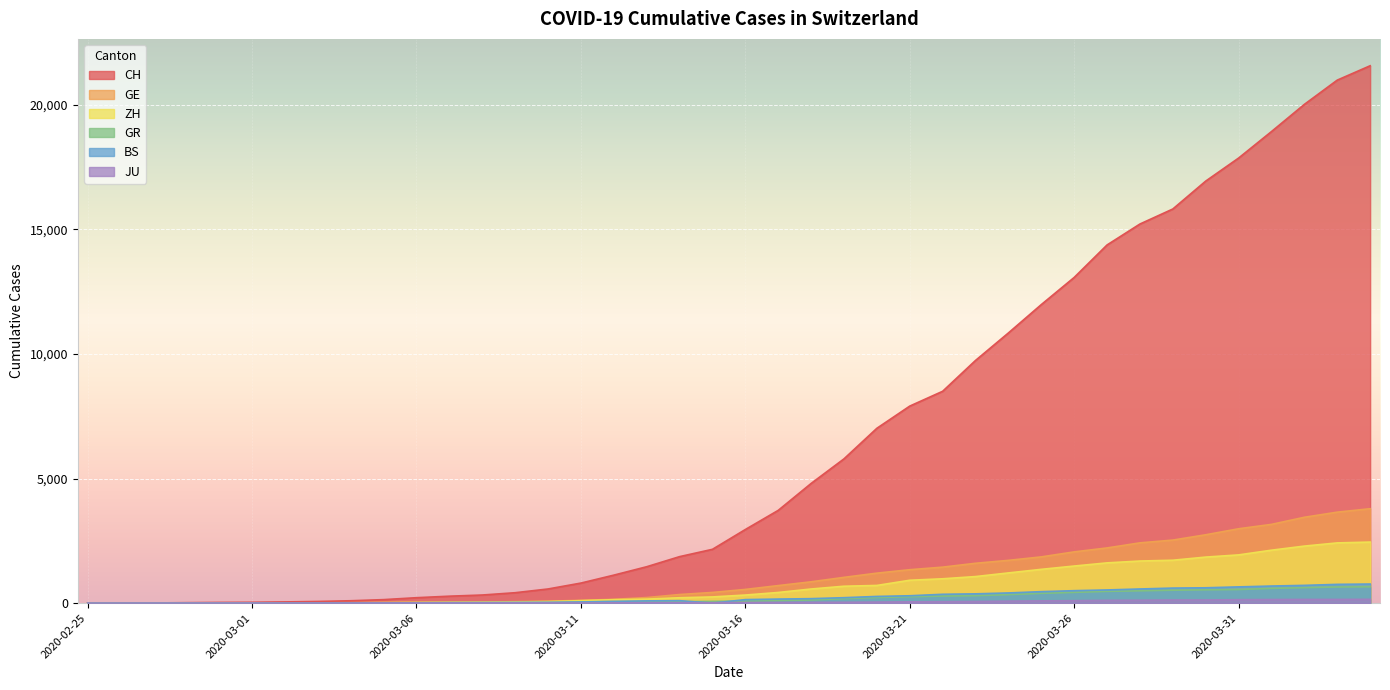

Which series ends up on top after the final intersection of GR and BS?

BS